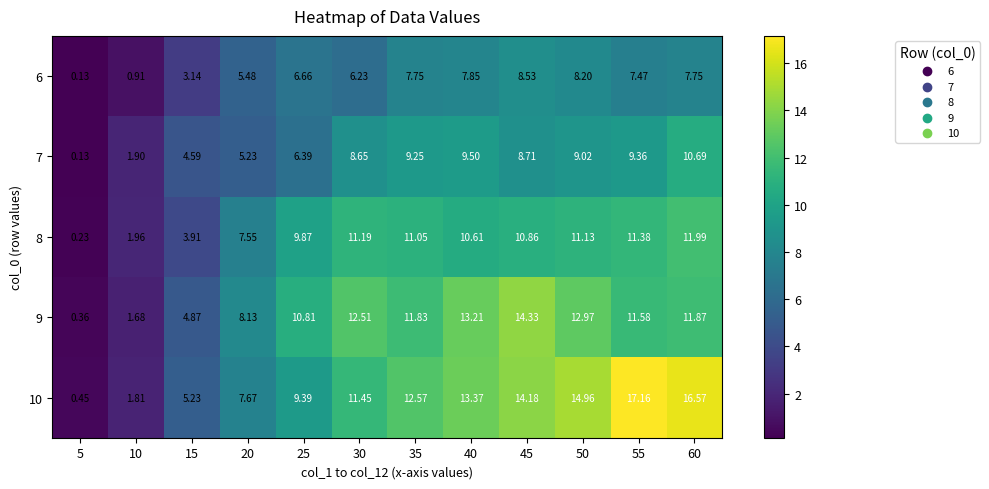

At which category does the chart reach its peak across all series?

55